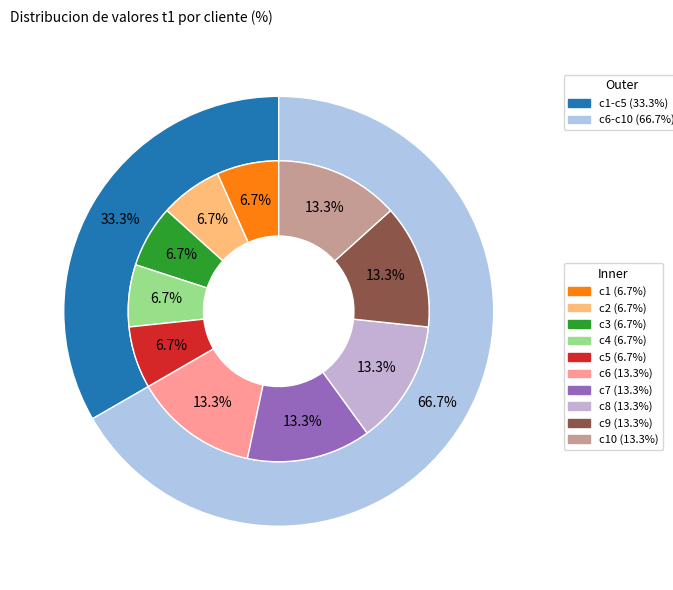

Count the number of slices in the pie.

10